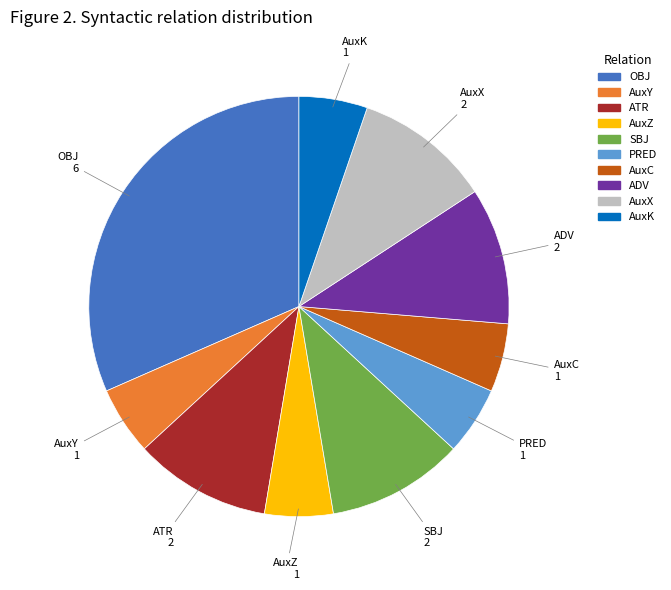

Between AuxY and ATR, which is larger?

ATR